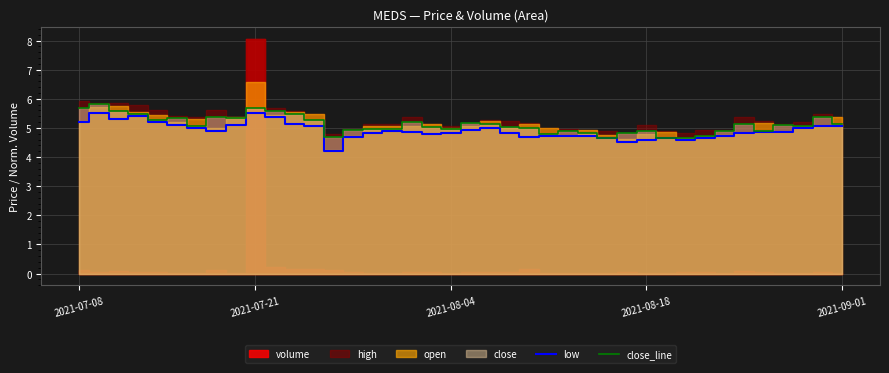

The value of low at 13 is 2.9. True or false?

False